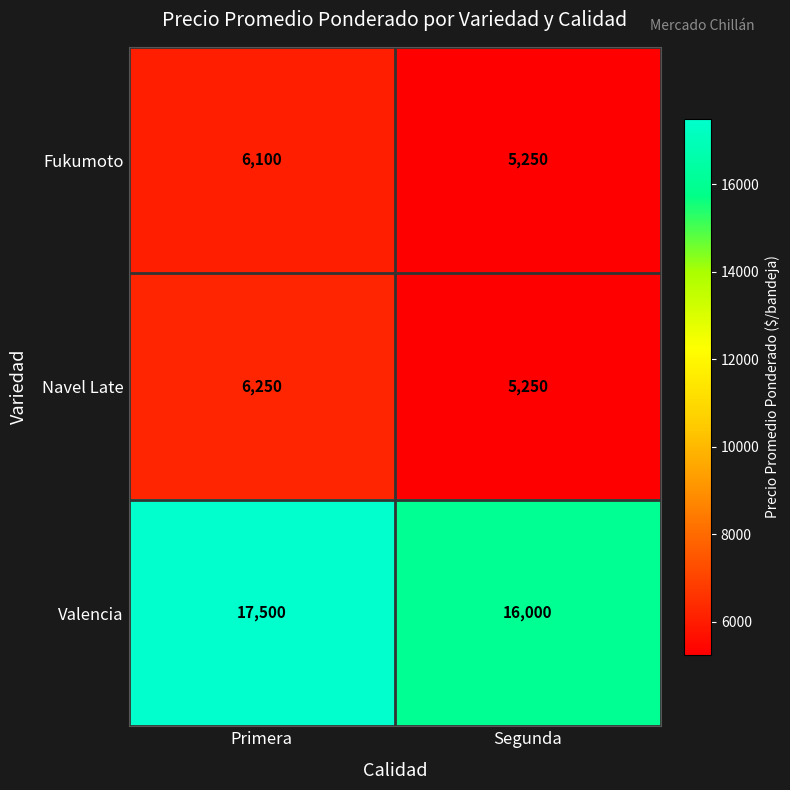

What value does the Fukumoto series have at Primera, to the nearest 100?

6100